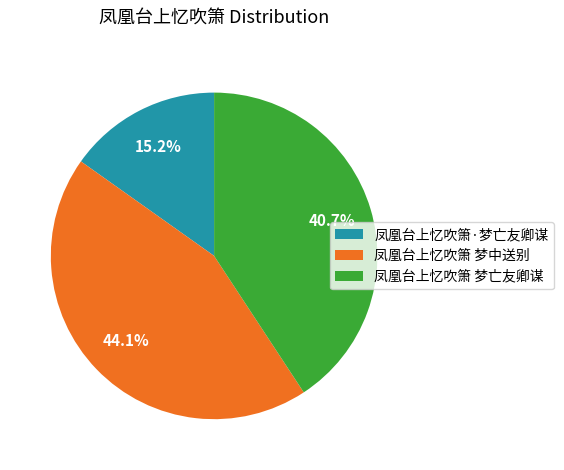

Rank the categories by value from highest to lowest.

凤凰台上忆吹箫 梦中送别, 凤凰台上忆吹箫 梦亡友卿谋, 凤凰台上忆吹箫·梦亡友卿谋